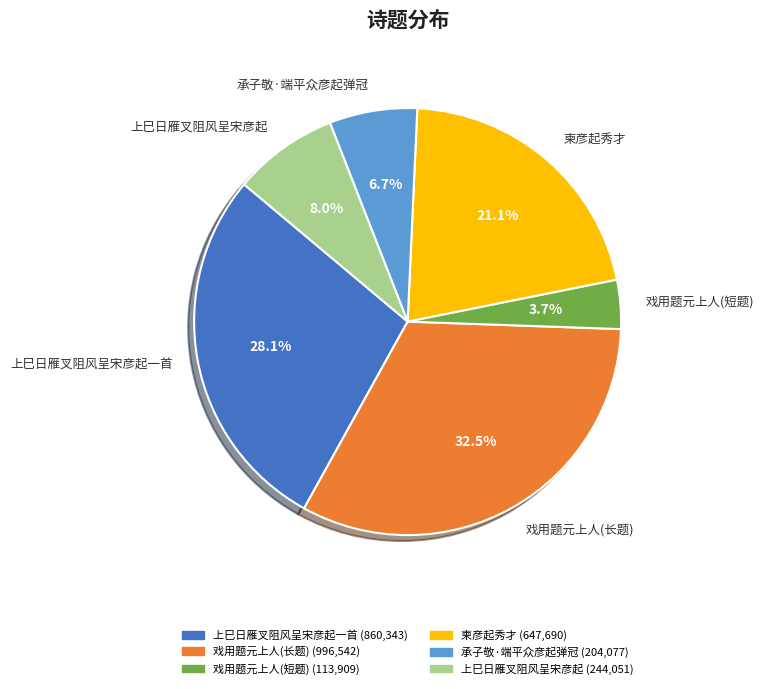

Is there a majority slice in this chart?

No